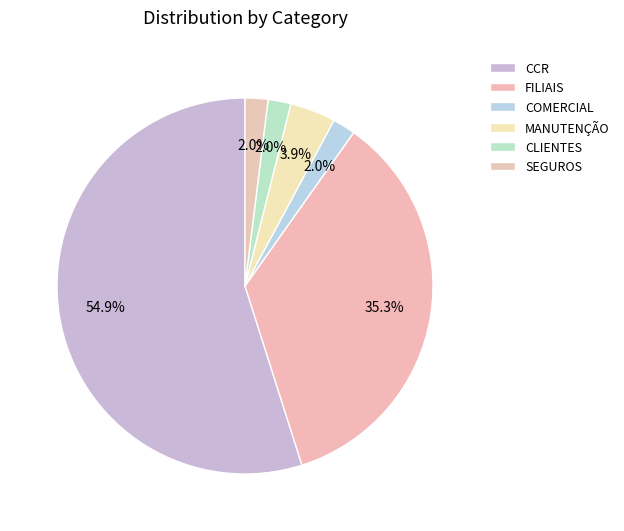

To the nearest percent, what is the difference between the largest and smallest slice percentages?

53%